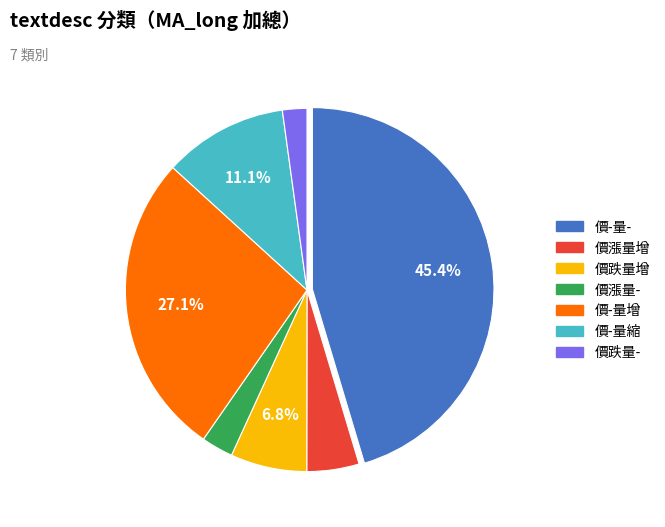

Count the number of slices in the pie.

7